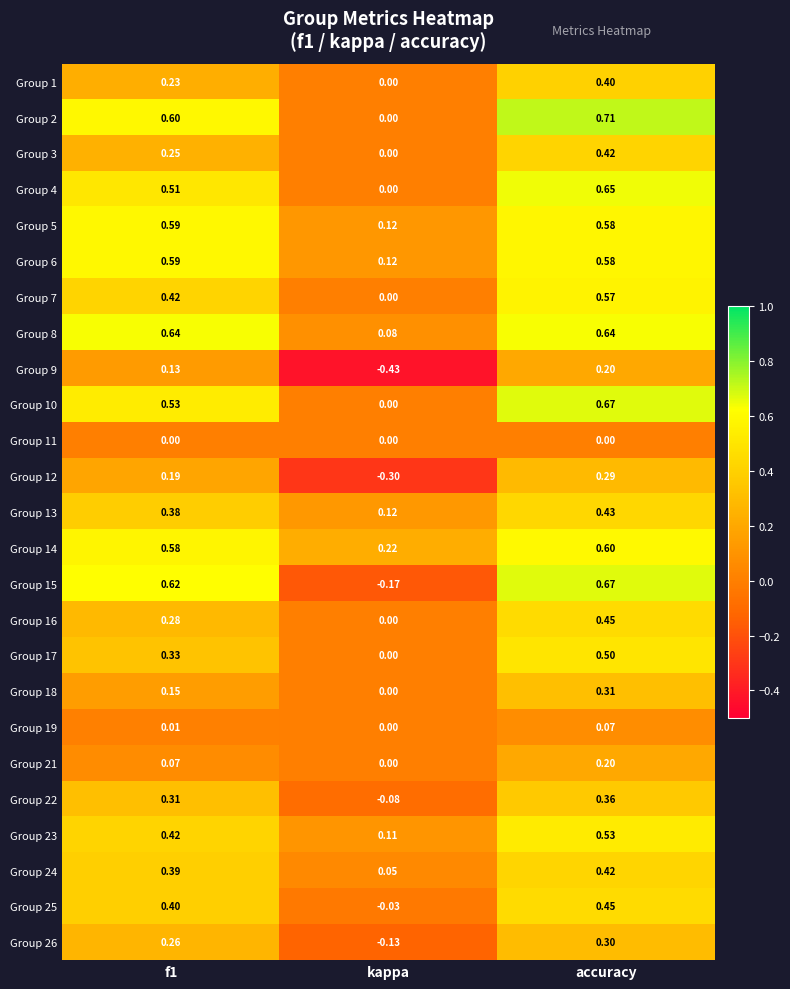

How many data points does each series have?

3